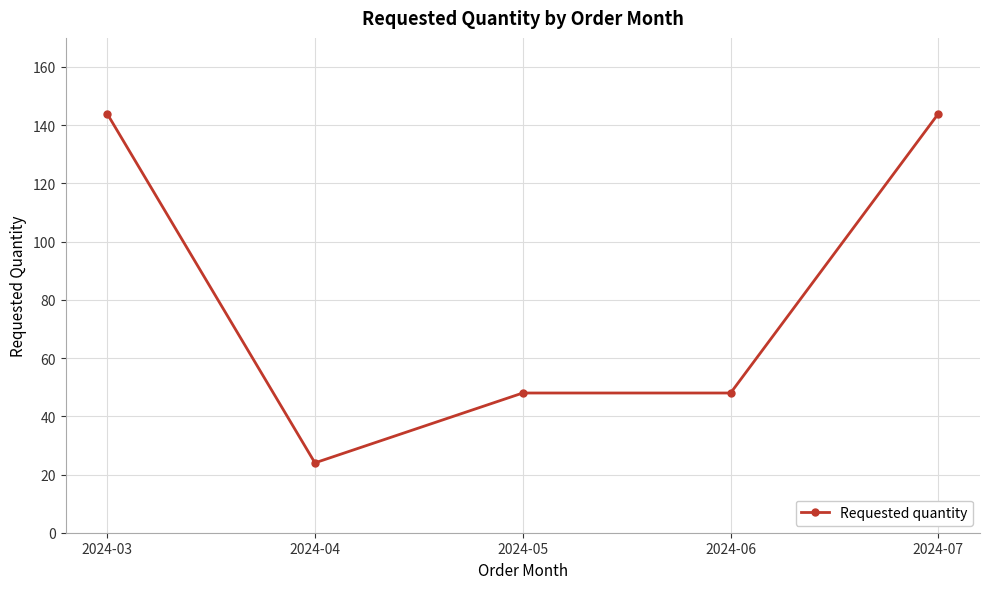

How many lines are shown in the chart?

1